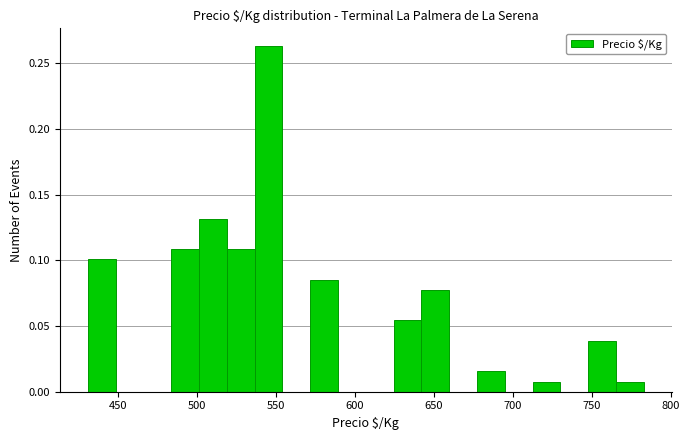

Around what value on the x-axis is the tallest bar? Give the approximate position of its centre, as read against the axis.

545